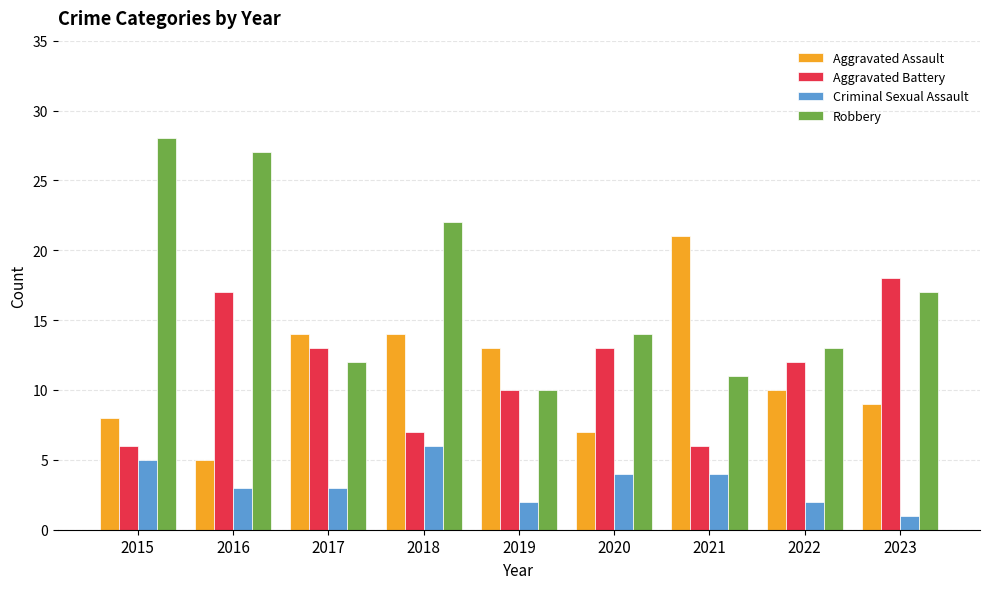

What is the sum of all Robbery values?

154